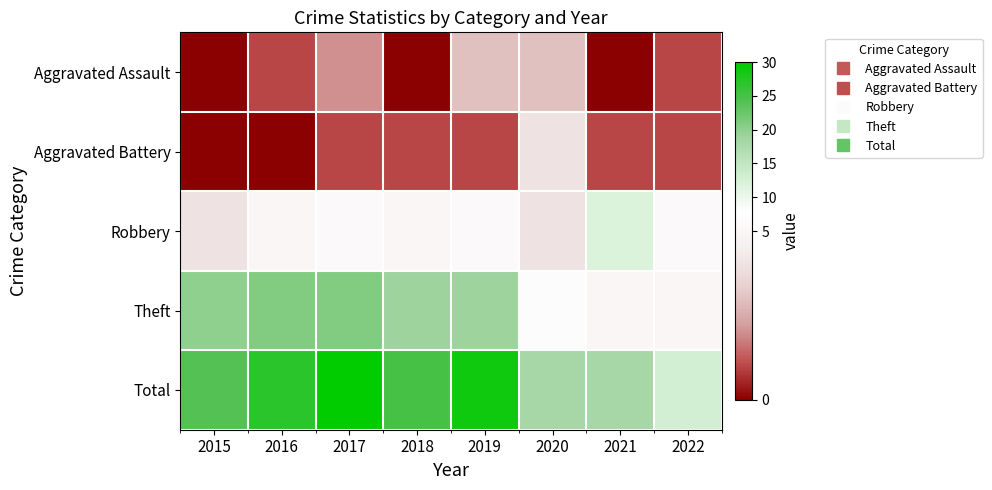

Rank the series at 2016 from lowest to highest value.

Aggravated Battery, Aggravated Assault, Robbery, Theft, Total